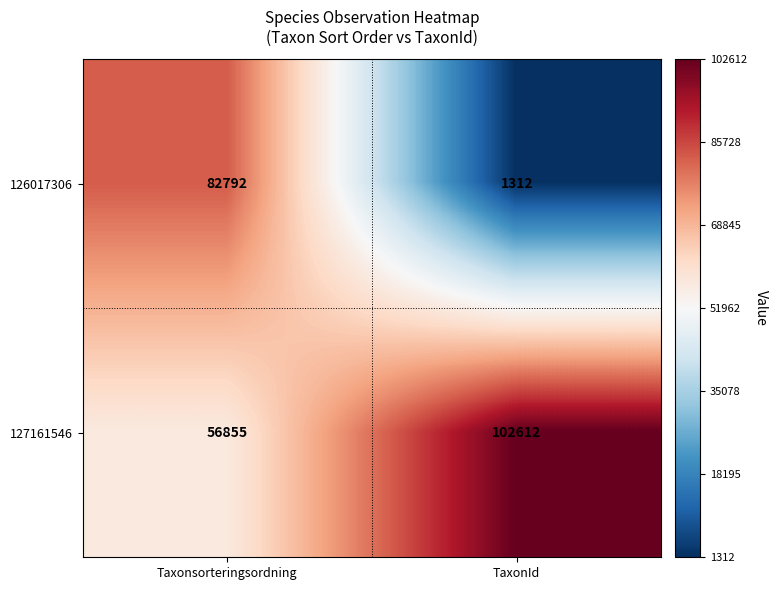

Which series changed the most between Taxonsorteringsordning and TaxonId?

126017306